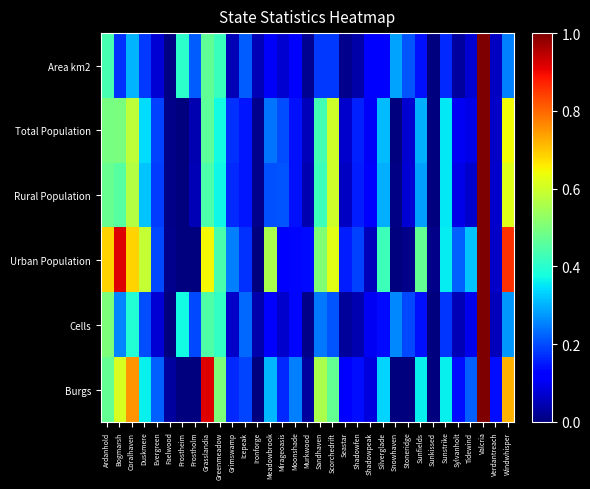

How many distinct data groups are displayed?

6